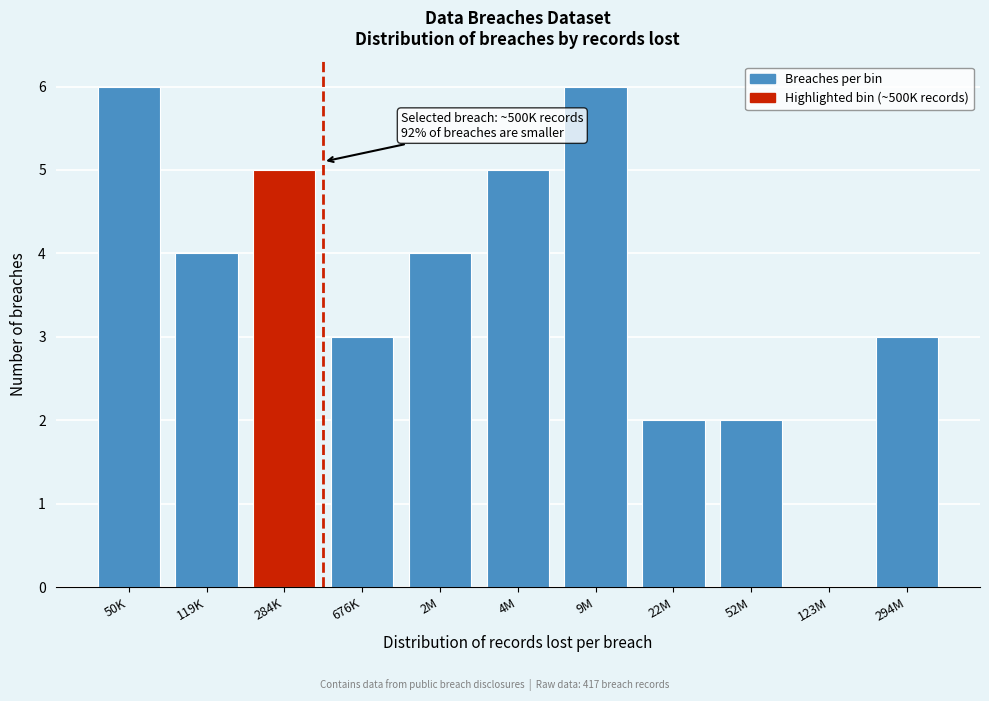

Reading left to right, what are all the values shown in this chart?

50K=6	119K=4	284K=5	676K=3	2M=4	4M=5	9M=6	22M=2	52M=2	123M=0	294M=3